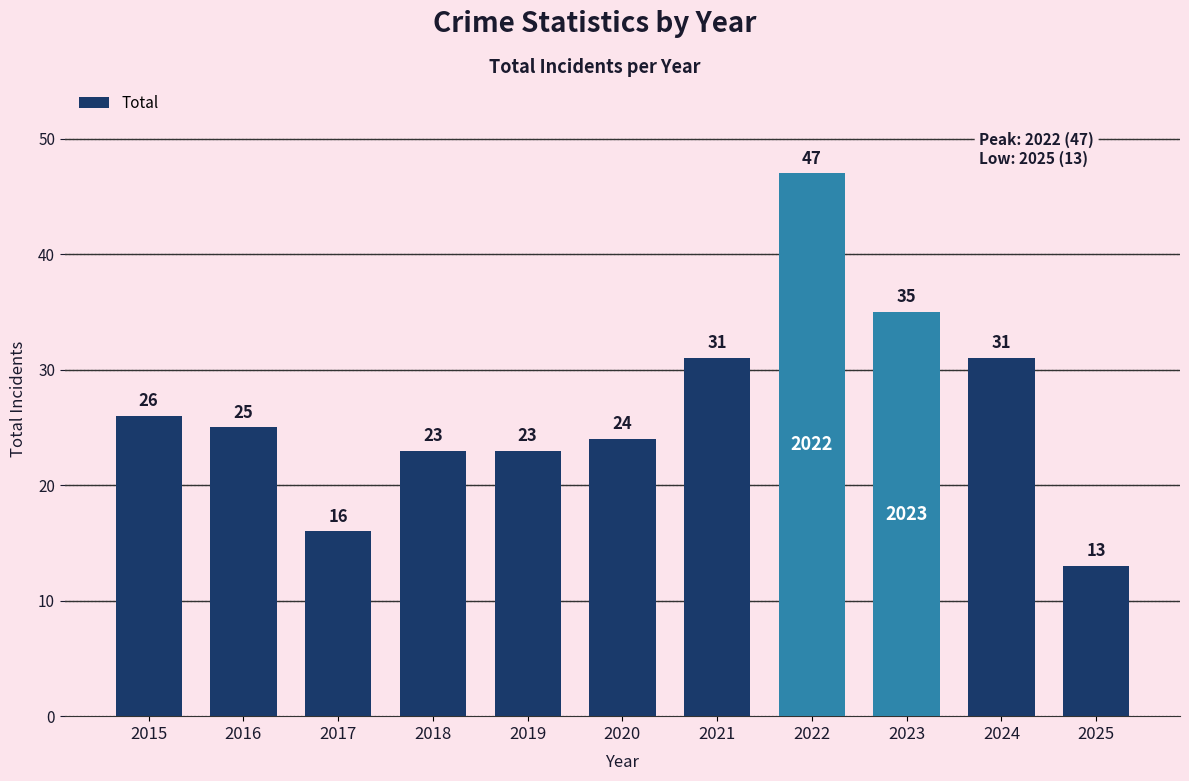

Which label corresponds to the largest value in the chart?

2022